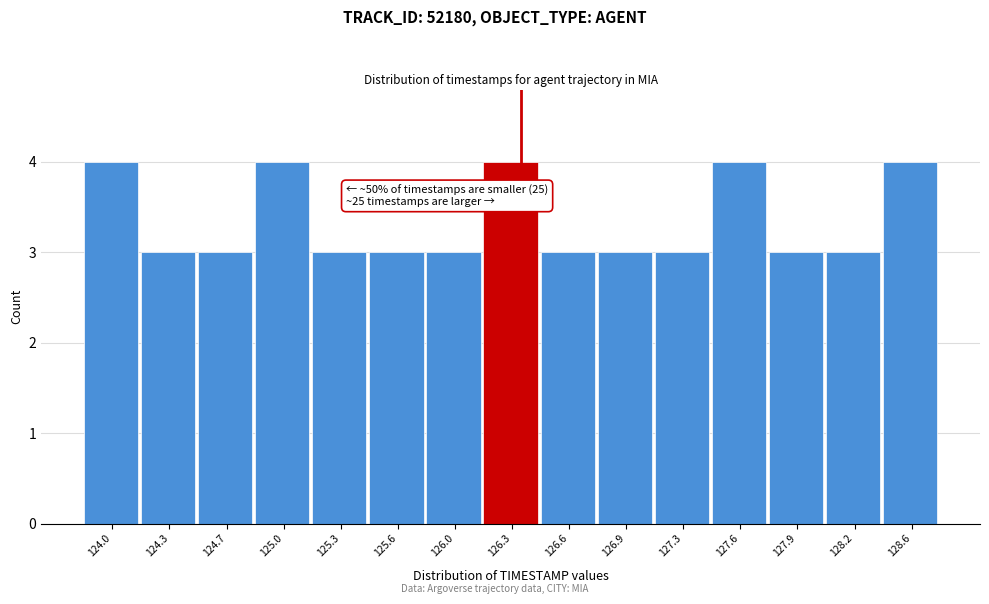

Reading right to left, list all the values displayed in this chart.

4	3	3	4	3	3	3	4	3	3	3	4	3	3	4